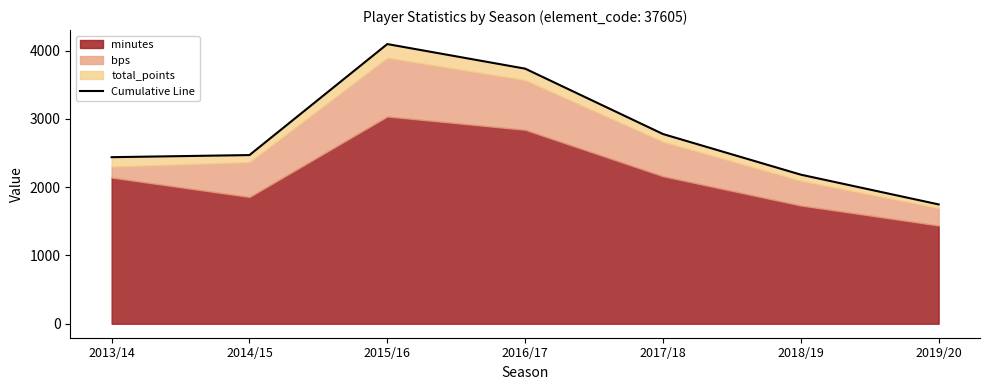

Is it true that the value at 2013/14 is 2440?

True